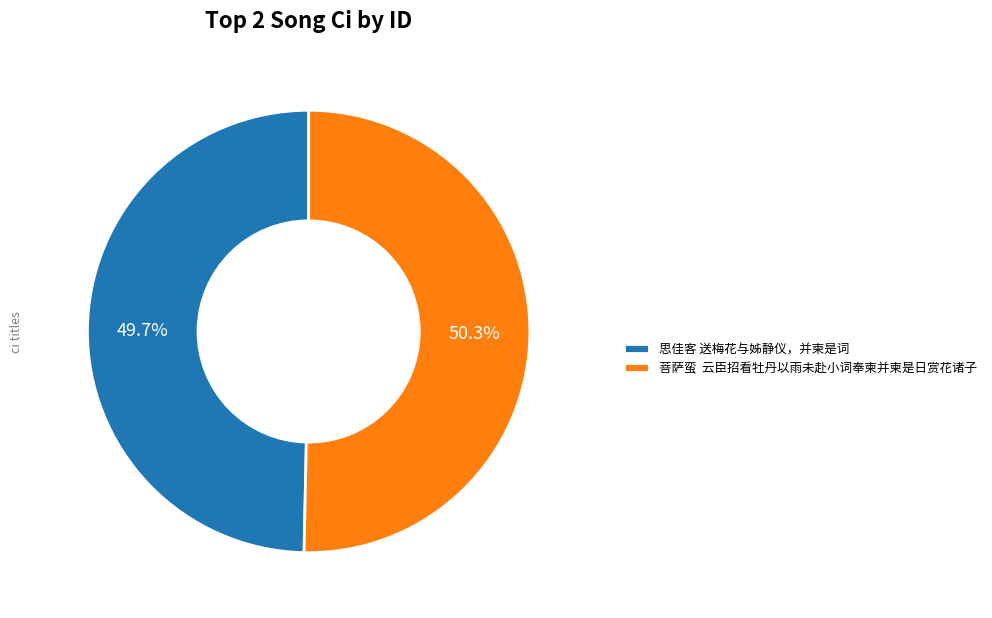

How many segments does this pie chart have?

2